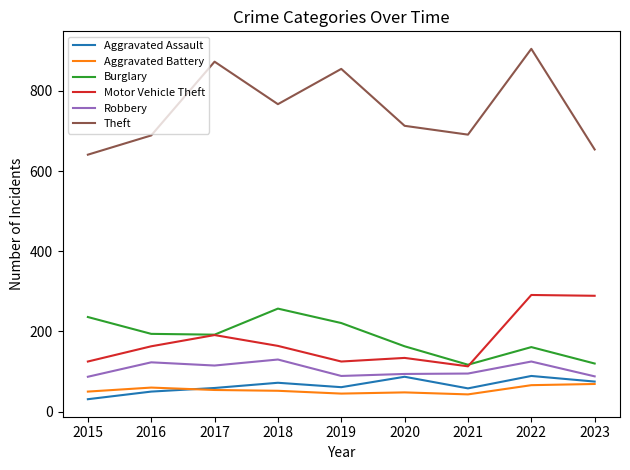

Which series has the largest total across all categories?

Theft